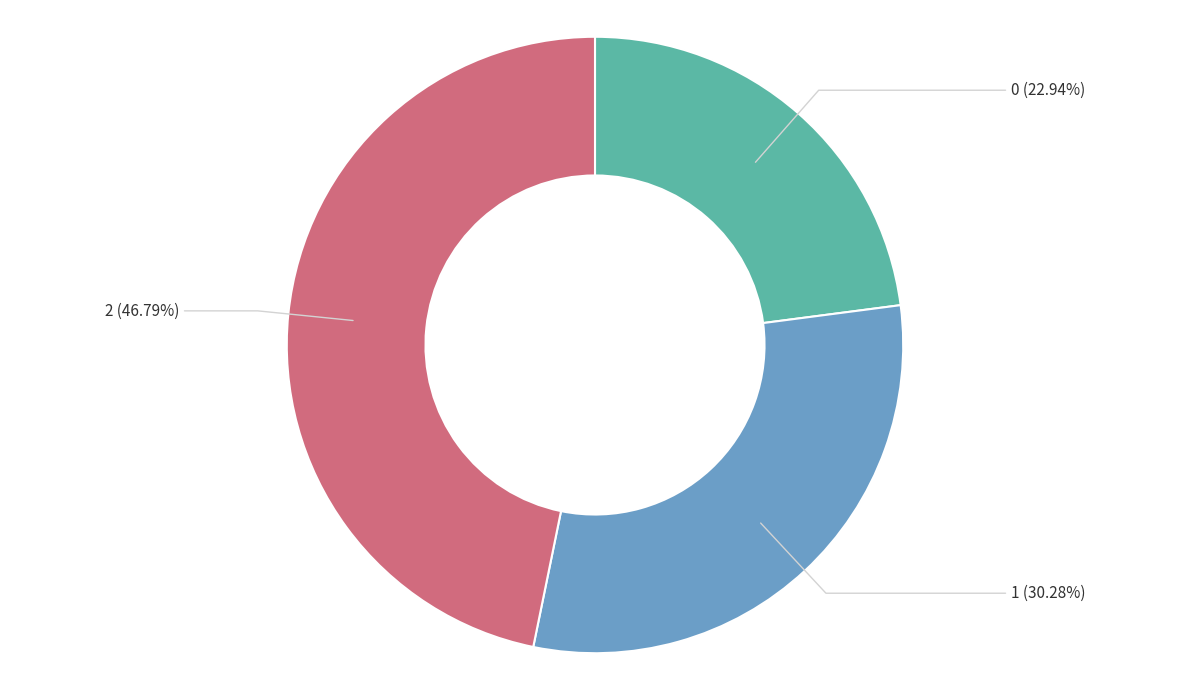

What is the ratio of the value at 1 to the value at 0?

1.3